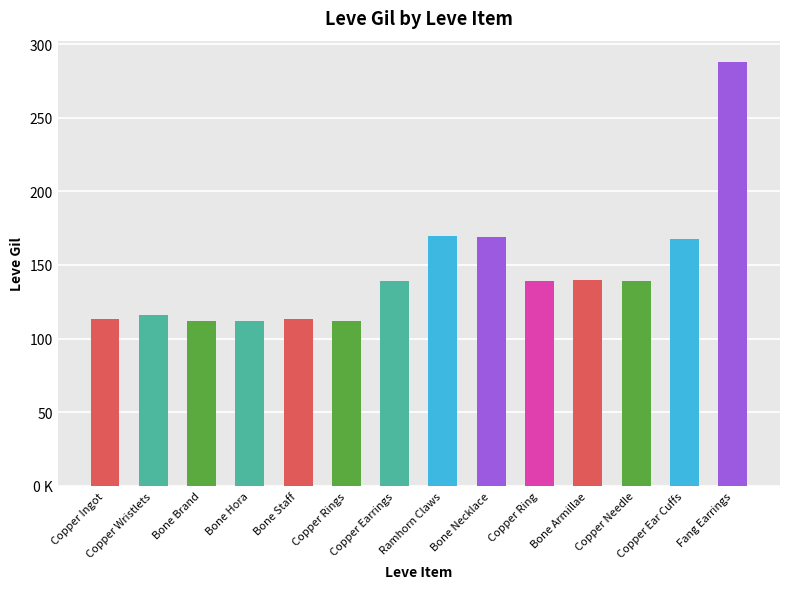

Does the chart contain any negative values?

No